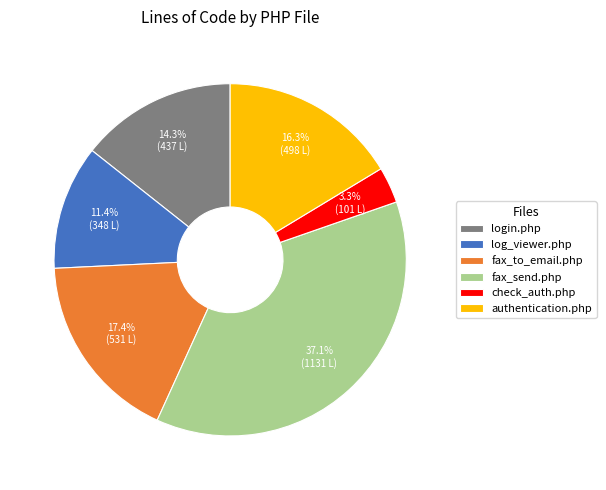

Between log_viewer.php and fax_send.php, which is larger?

fax_send.php